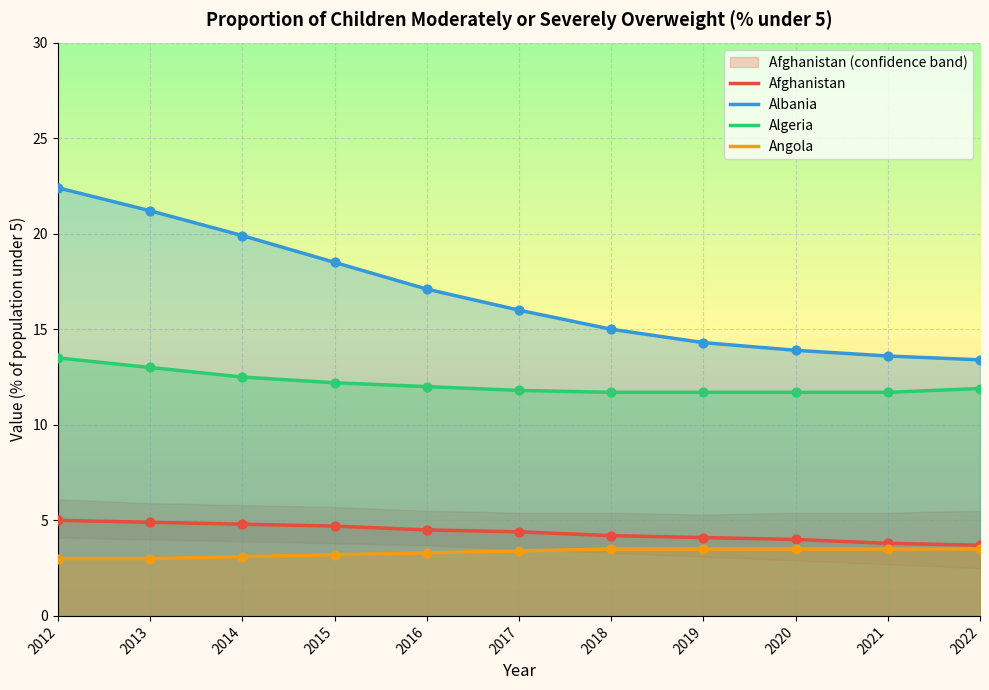

What are all the series names shown in the legend?

Afghanistan, Albania, Algeria, Angola